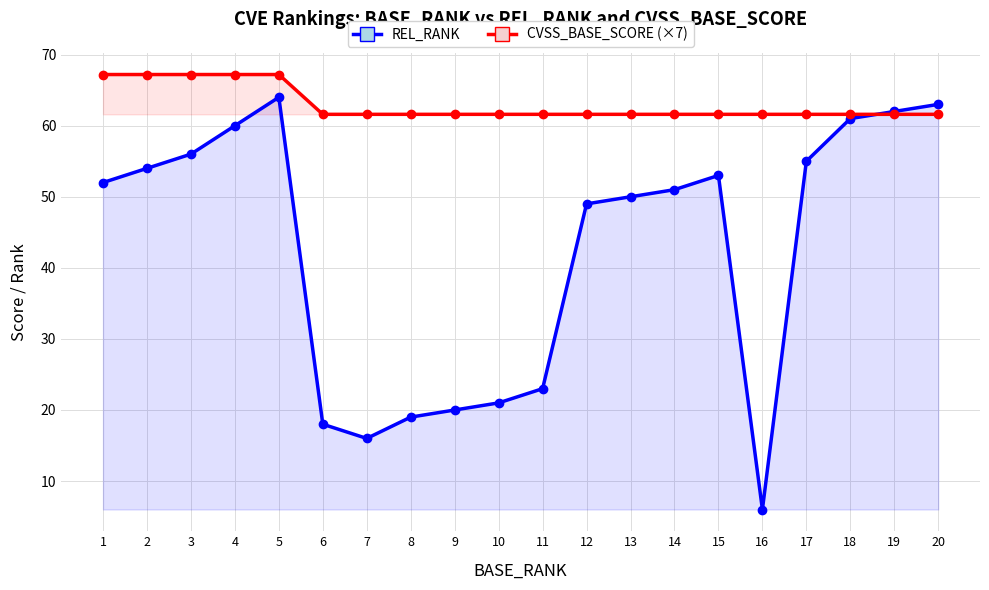

True or false: REL_RANK and CVSS_BASE_SCORE (×7) intersect in this chart.

True